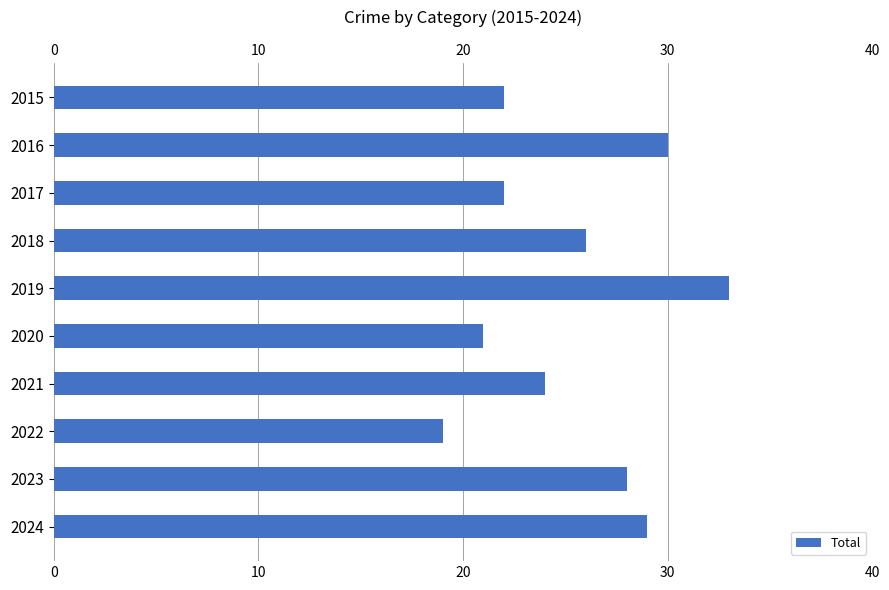

What is the greatest value displayed?

33